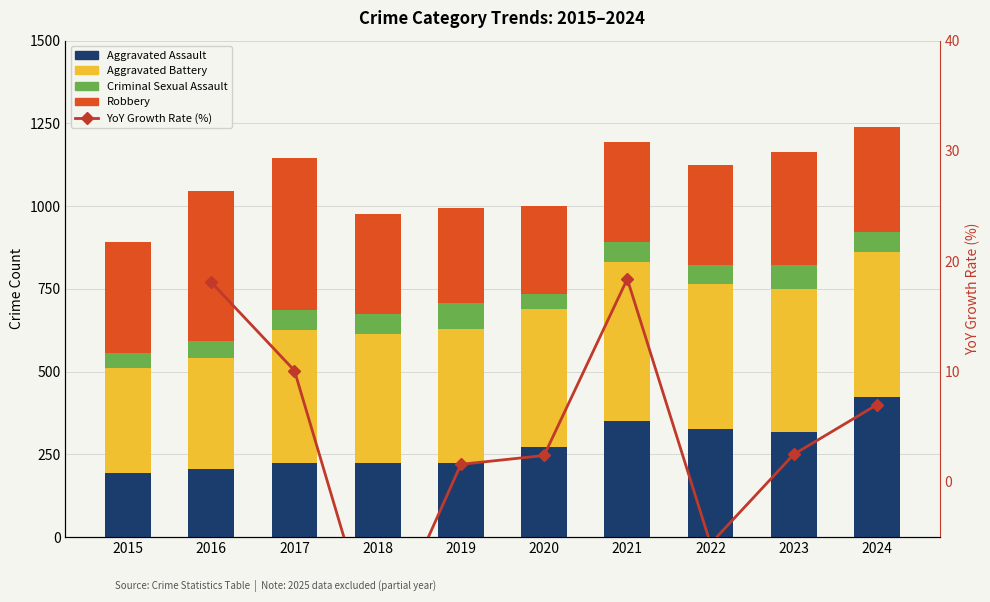

Which series has the widest spread of values?

Aggravated Assault